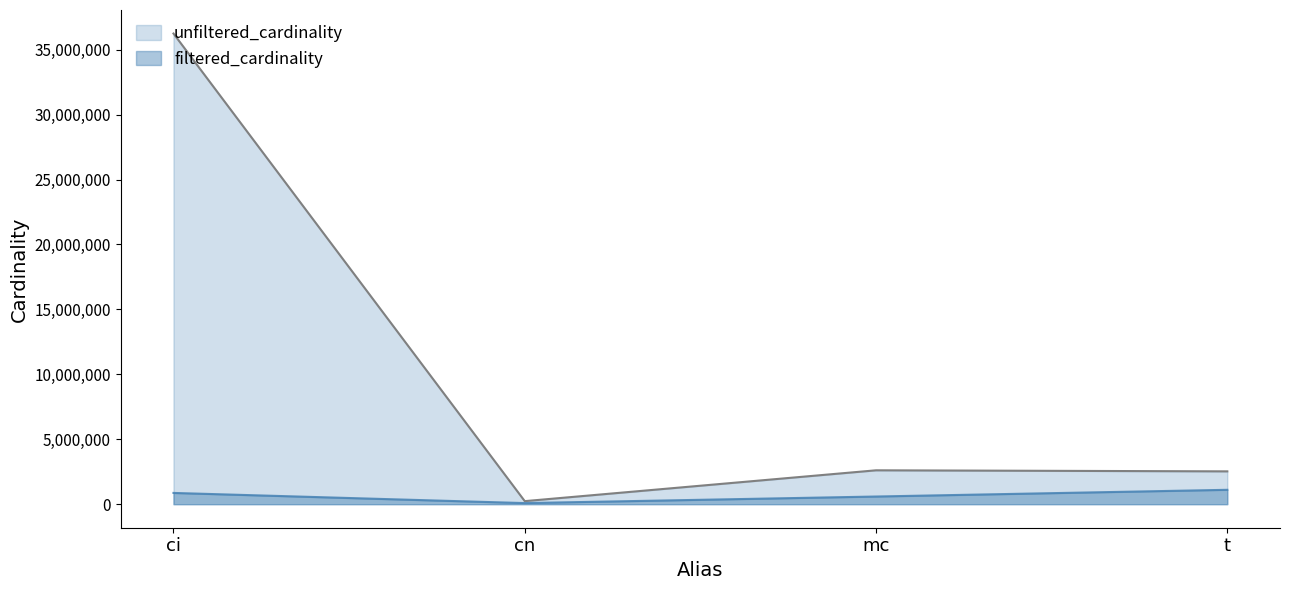

Rank the series by their average value, from lowest to highest.

filtered_cardinality, unfiltered_cardinality